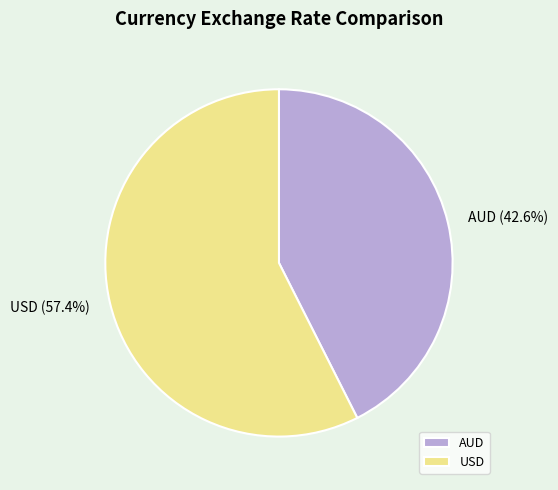

True or false: AUD accounts for 43% of the total.

True